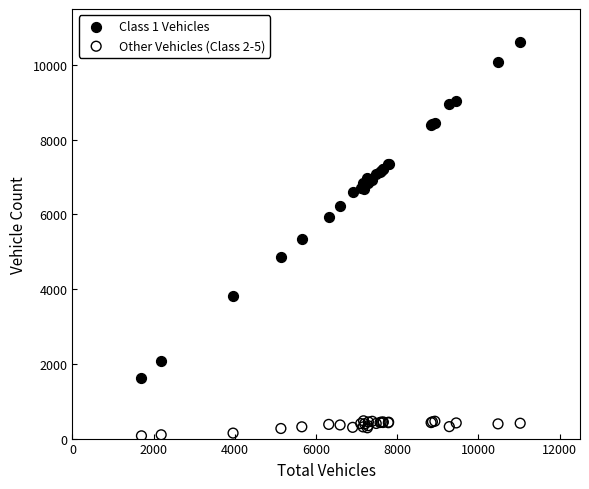

Which series has the widest spread of Y values?

Class 1 Vehicles